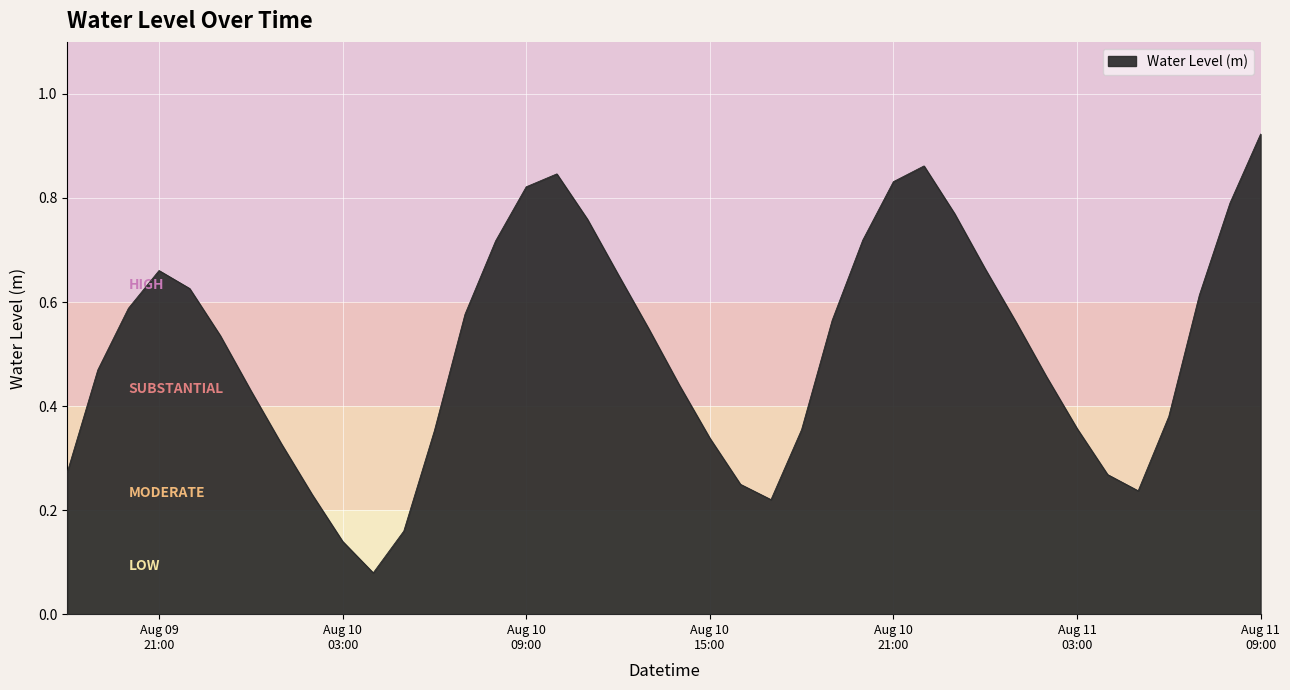

Is this an area chart (filled region under the line)?

Yes